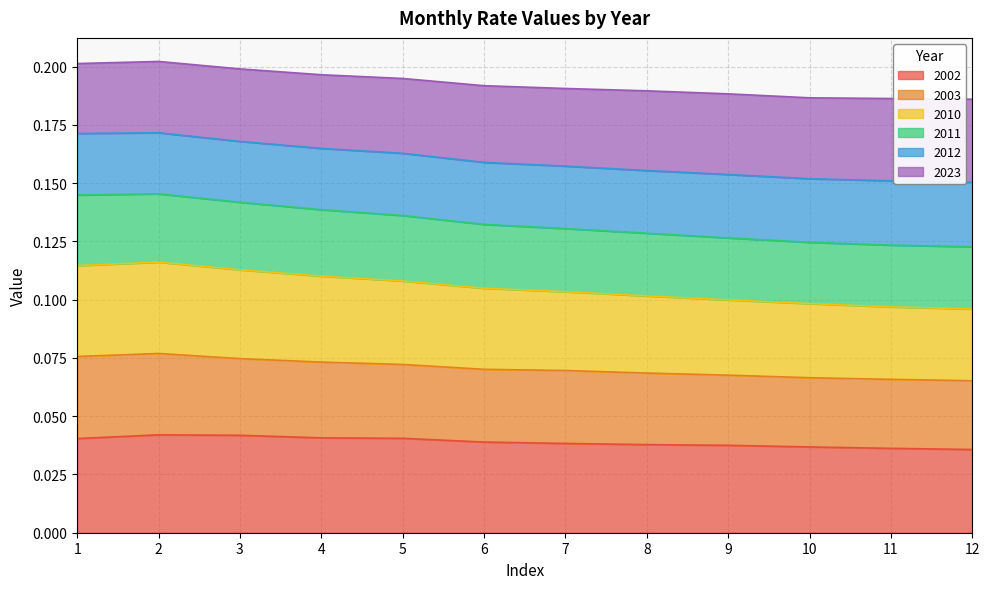

What is the value of the 2023 point at the 9th from the left?

0.2